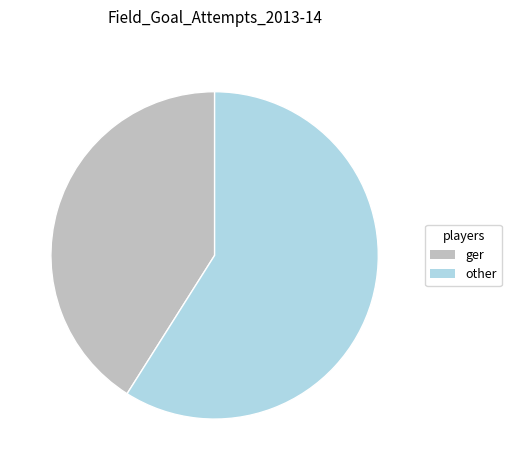

What is the smallest slice in the pie chart?

ger